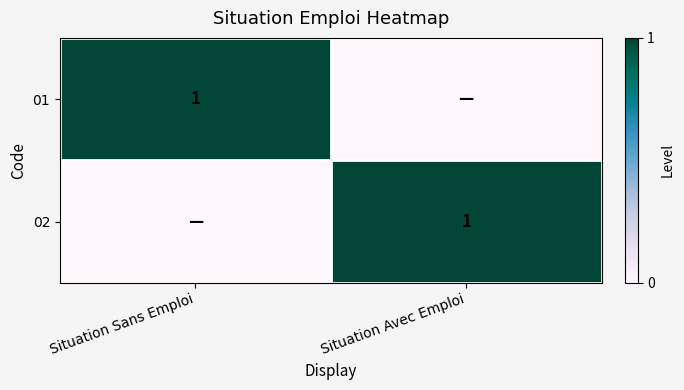

Is it true that 01 equals 1 at Situation Sans Emploi?

True